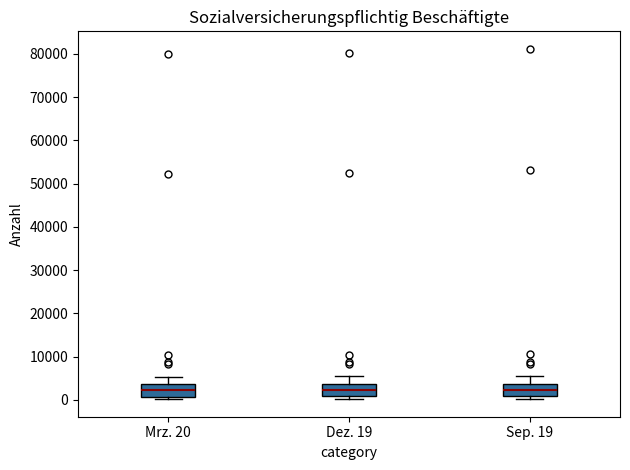

Reading left to right, read every box against the y-axis: the position of its median line, the range the box covers, and the ends of its whiskers. The values are not printed on the chart, so give them approximately, as read against the axis.

Mrz. 20: median 2000, box 1000 to 4000, whiskers 0 to 5000
Dez. 19: median 2000, box 1000 to 4000, whiskers 0 to 5000
Sep. 19: median 2000, box 1000 to 4000, whiskers 0 to 6000